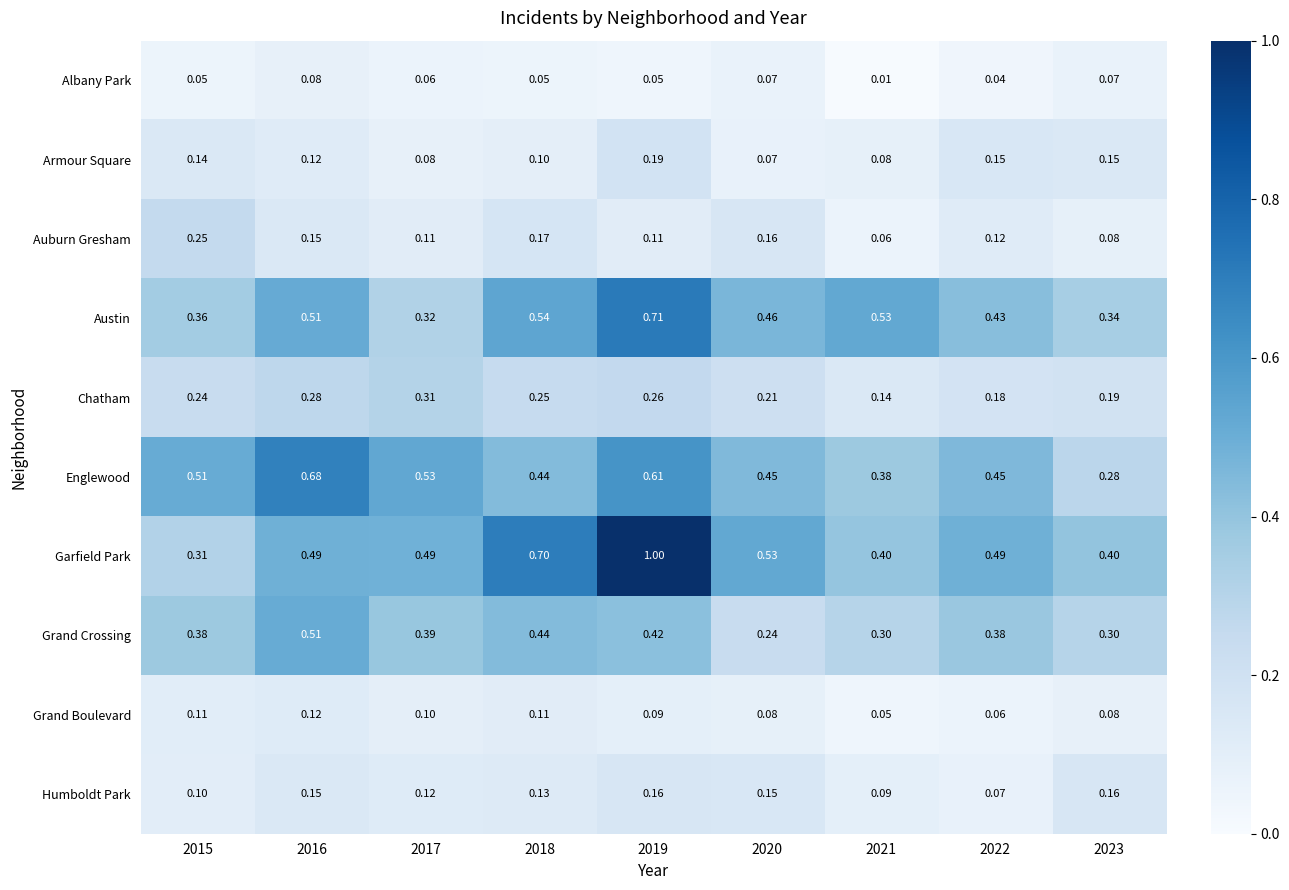

Which series has the widest spread of values?

Garfield Park